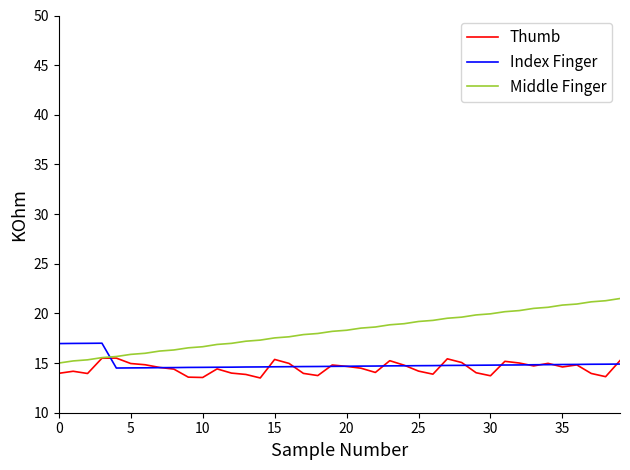

How many intersections are there between Index Finger and Middle Finger?

1